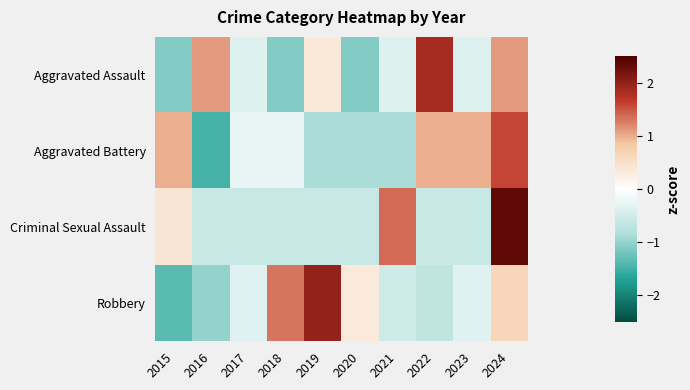

Reading left to right, extract all data points from this chart.

Aggravated Assault: 2015=-1.1	2016=1.1	2017=-0.4	2018=-1.1	2019=0.4	2020=-1.1	2021=-0.4	2022=1.8	2023=-0.4	2024=1.1
Aggravated Battery: 2015=1.0	2016=-1.5	2017=-0.2	2018=-0.2	2019=-0.9	2020=-0.9	2021=-0.9	2022=1.0	2023=1.0	2024=1.6
Criminal Sexual Assault: 2015=0.4	2016=-0.6	2017=-0.6	2018=-0.6	2019=-0.6	2020=-0.6	2021=1.4	2022=-0.6	2023=-0.6	2024=2.4
Robbery: 2015=-1.3	2016=-1.0	2017=-0.3	2018=1.3	2019=2.0	2020=0.3	2021=-0.5	2022=-0.7	2023=-0.3	2024=0.6